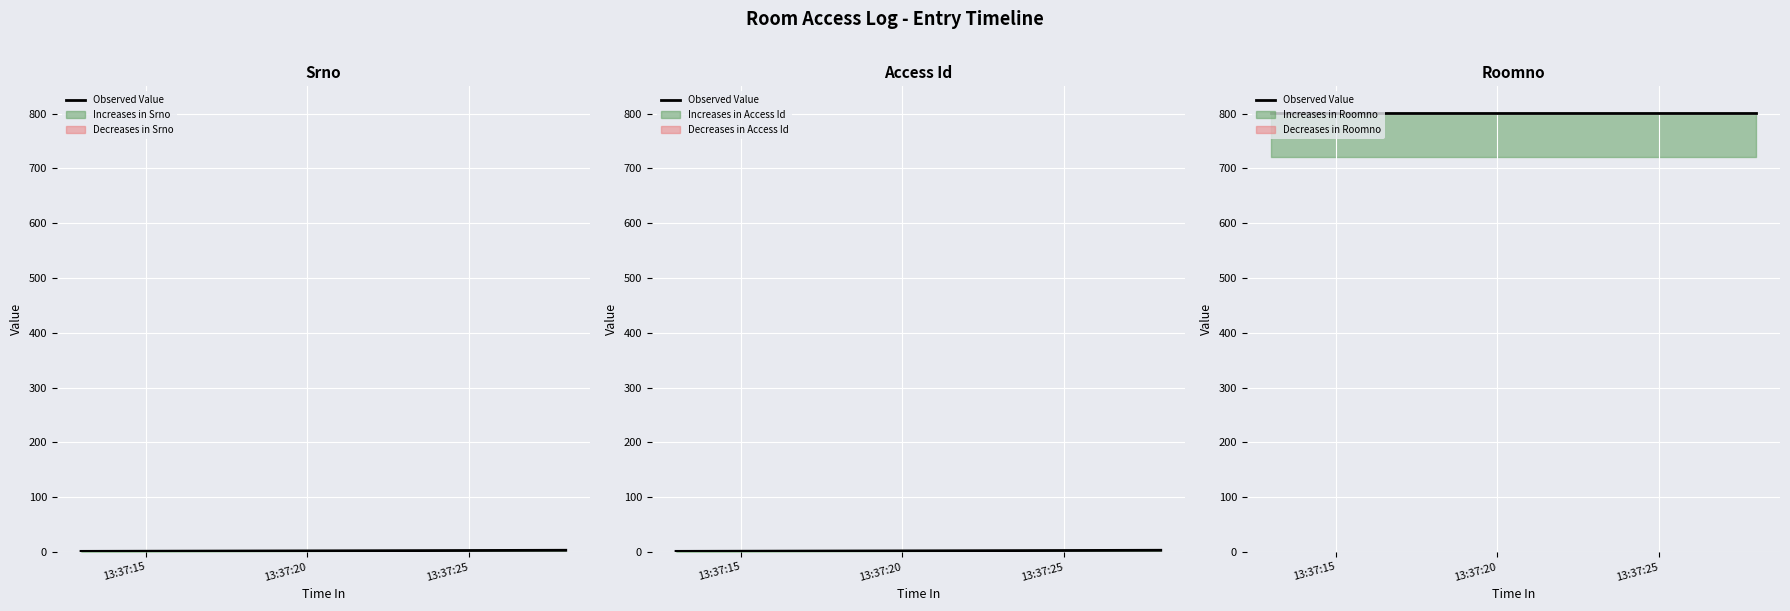

At how many categories does at least one series exceed 1?

2